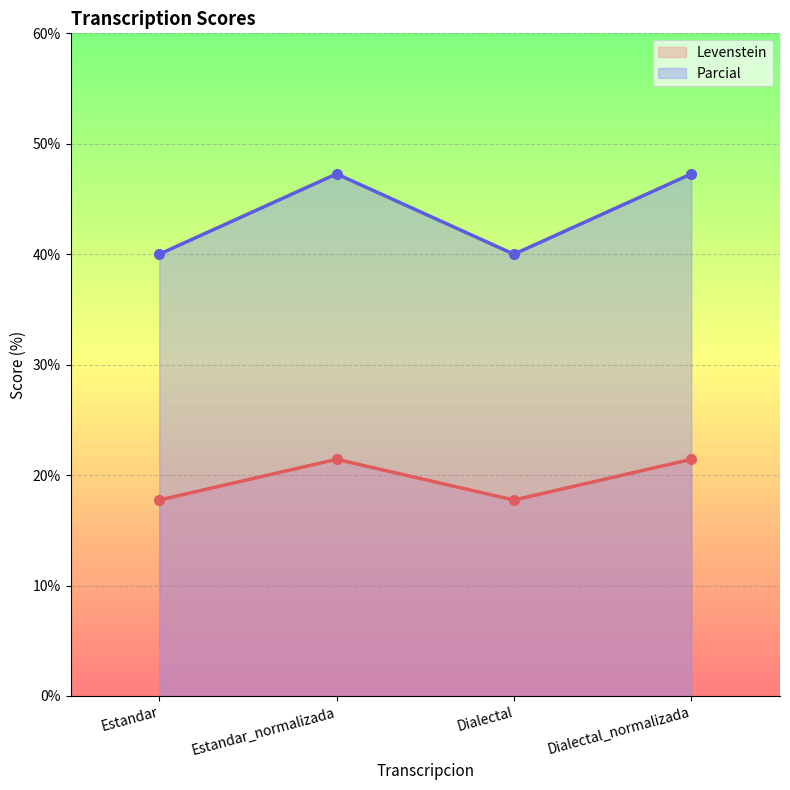

Which series has the largest total across all categories?

Parcial line